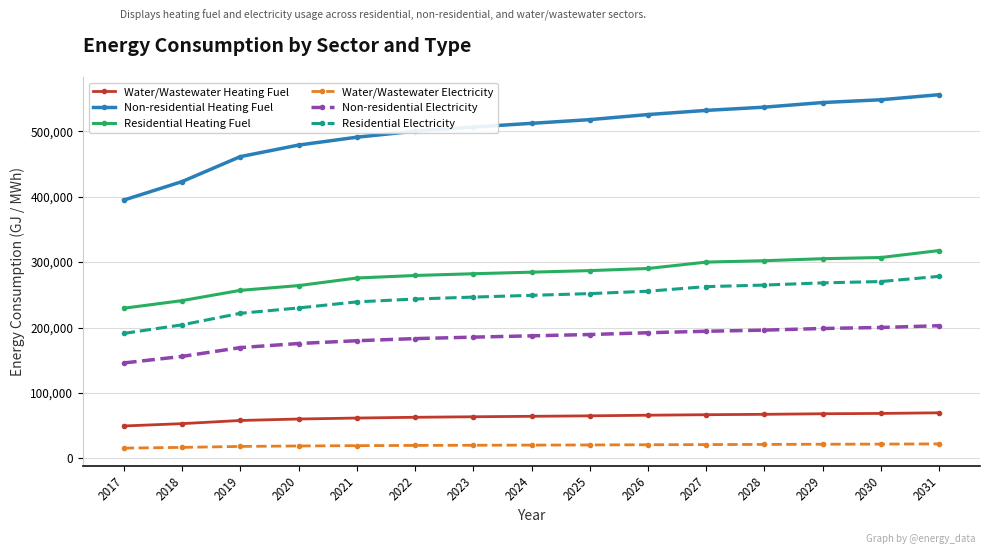

What is the value of the Non-residential Heating Fuel point at the 9th from the left?

517641.5